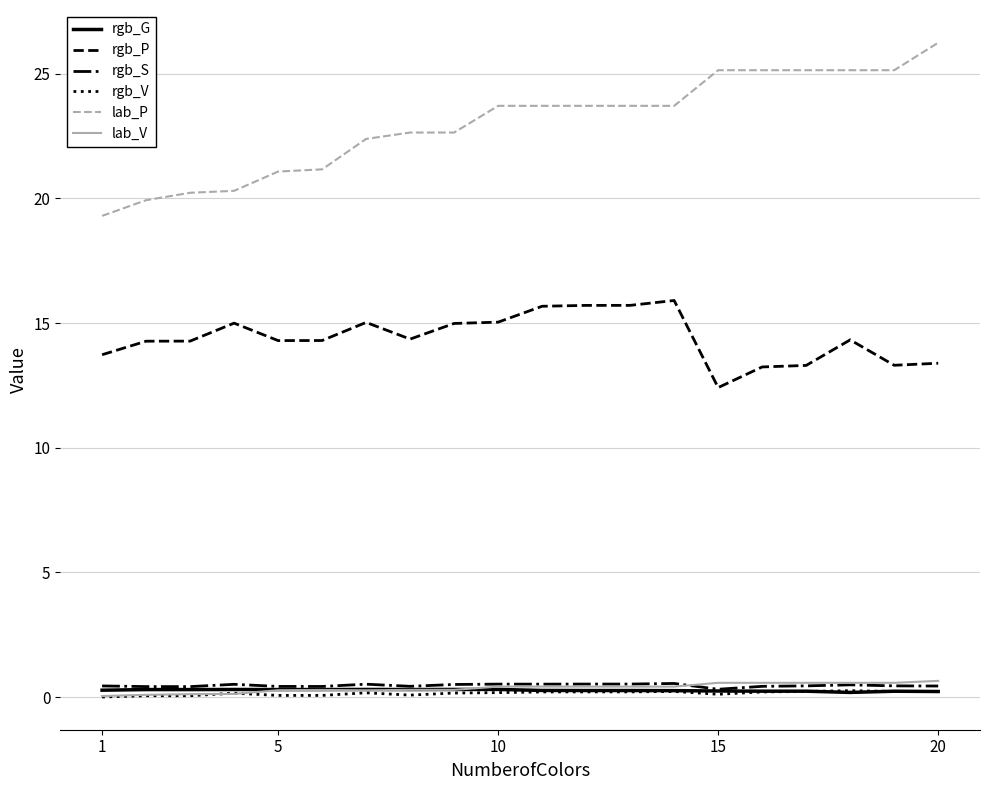

What is the difference between the maximum and minimum values in the lab_V series?

0.6